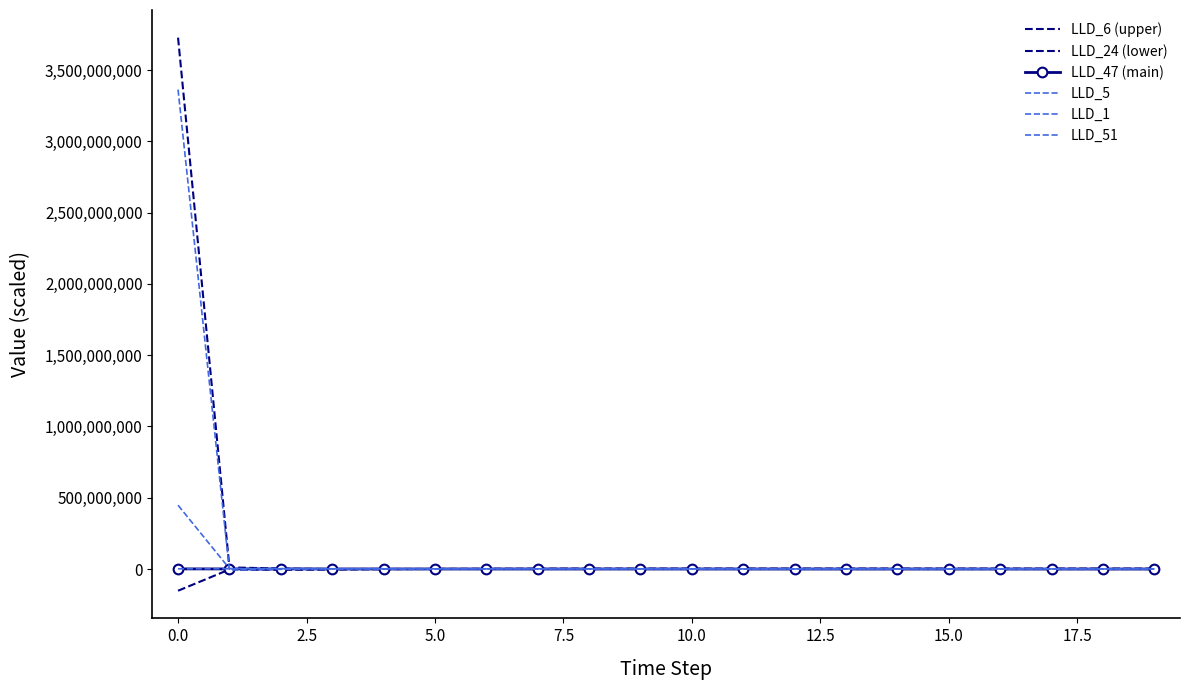

Reading left to right, list all the values displayed in this chart.

LLD_6 (upper): 3727909434.3	11527542.7	3414045.3	-113875.5	841389.3	695654.5	436426.2	466216.8	570651.0	597990.1	540272.7	438913.0	329830.3	229119.9	150110.6	50017.4	18939.1	-3282.2	-18823.7	-29861.1
LLD_24 (lower): -152206360.1	-2963176.4	-5184302.6	-3511210.4	-1149789.7	645007.1	1728963.9	2309455.7	2602475.3	2751794.8	2833288.8	2882897.0	2916347.5	2938362.3	2955405.0	2967732.4	2976489.2	2982233.6	2985986.3	2988165.9
LLD_47 (main): 1000000.0	844982.0	662834.2	474668.7	336046.3	249707.4	197946.8	167163.2	149775.1	140695.0	136141.5	133543.6	131426.7	126593.9	123776.1	121091.9	118669.8	116067.2	113751.8	111520.3
LLD_5: 447629271.1	3481162.3	3105197.0	1623250.3	2172010.9	1296840.9	1234161.8	1209632.5	1076049.7	940512.2	840273.6	770309.2	720873.4	683369.3	658041.1	640360.0	621804.7	615563.5	611131.5	605879.7
LLD_1: 1600025.2	1735695.2	1667684.6	1638724.5	1593648.7	1537626.3	1489960.3	1459935.2	1446548.3	1444010.7	1446432.6	1449831.1	1452244.4	1451592.4	1450971.0	1449641.3	1448017.8	1446085.1	1444266.0	1442531.6
LLD_51: 3363432835.3	-7111621.3	-2003521.4	1608793.0	-529723.2	-192737.0	1250403.7	1580780.9	1298709.0	931741.1	658152.5	484575.6	379226.8	313722.8	277189.1	256883.5	242285.4	238088.5	235154.8	232705.3